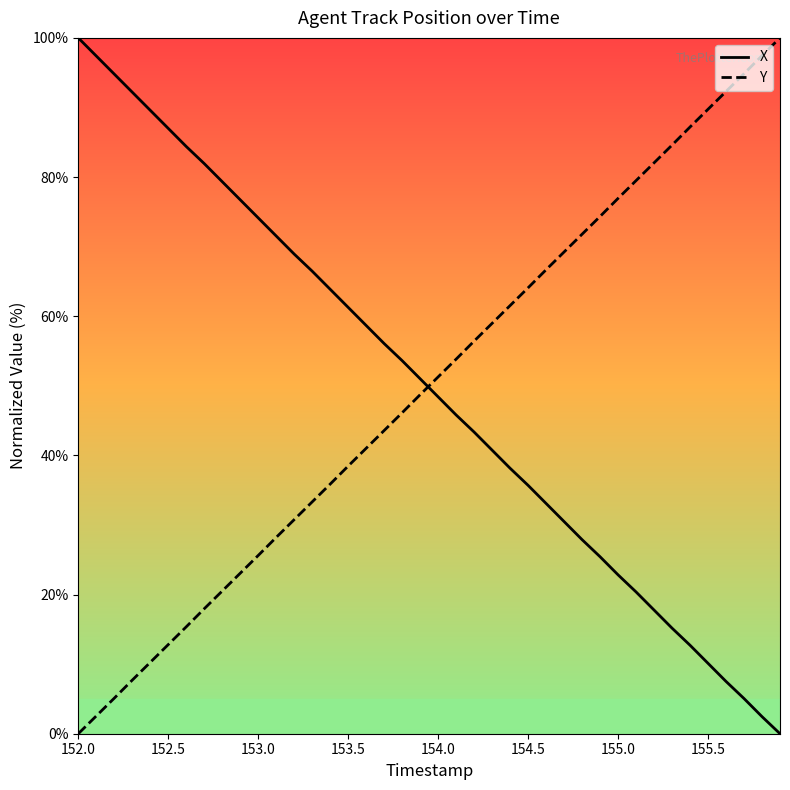

What is the difference between the maximum and minimum values in the Y series?

100.0